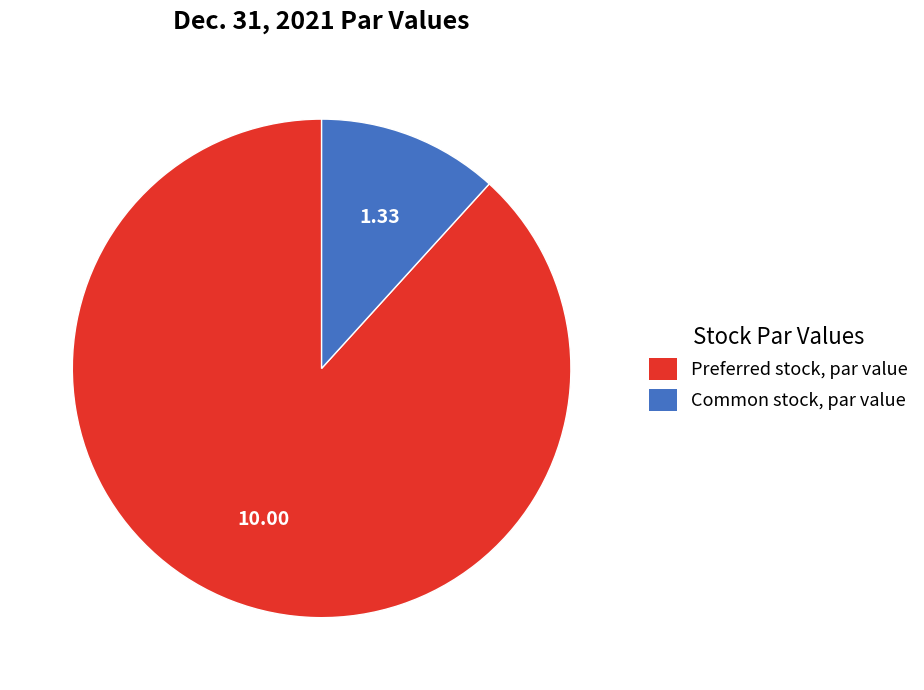

Combined, do Preferred stock, par value and Common stock, par value account for over 50%?

Yes